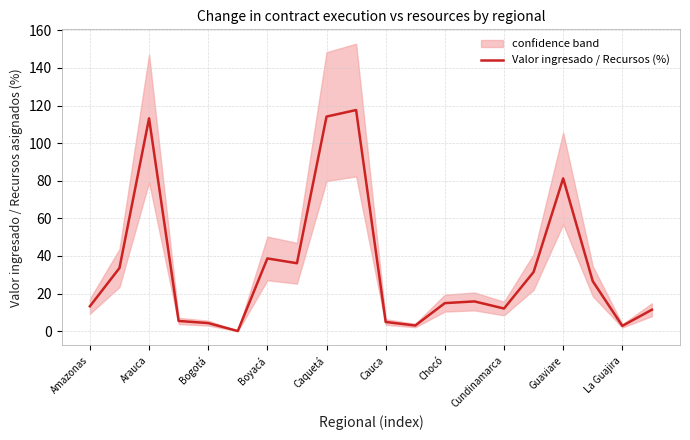

At which label is Valor ingresado / Recursos (%) closest to 58?

Boyacá